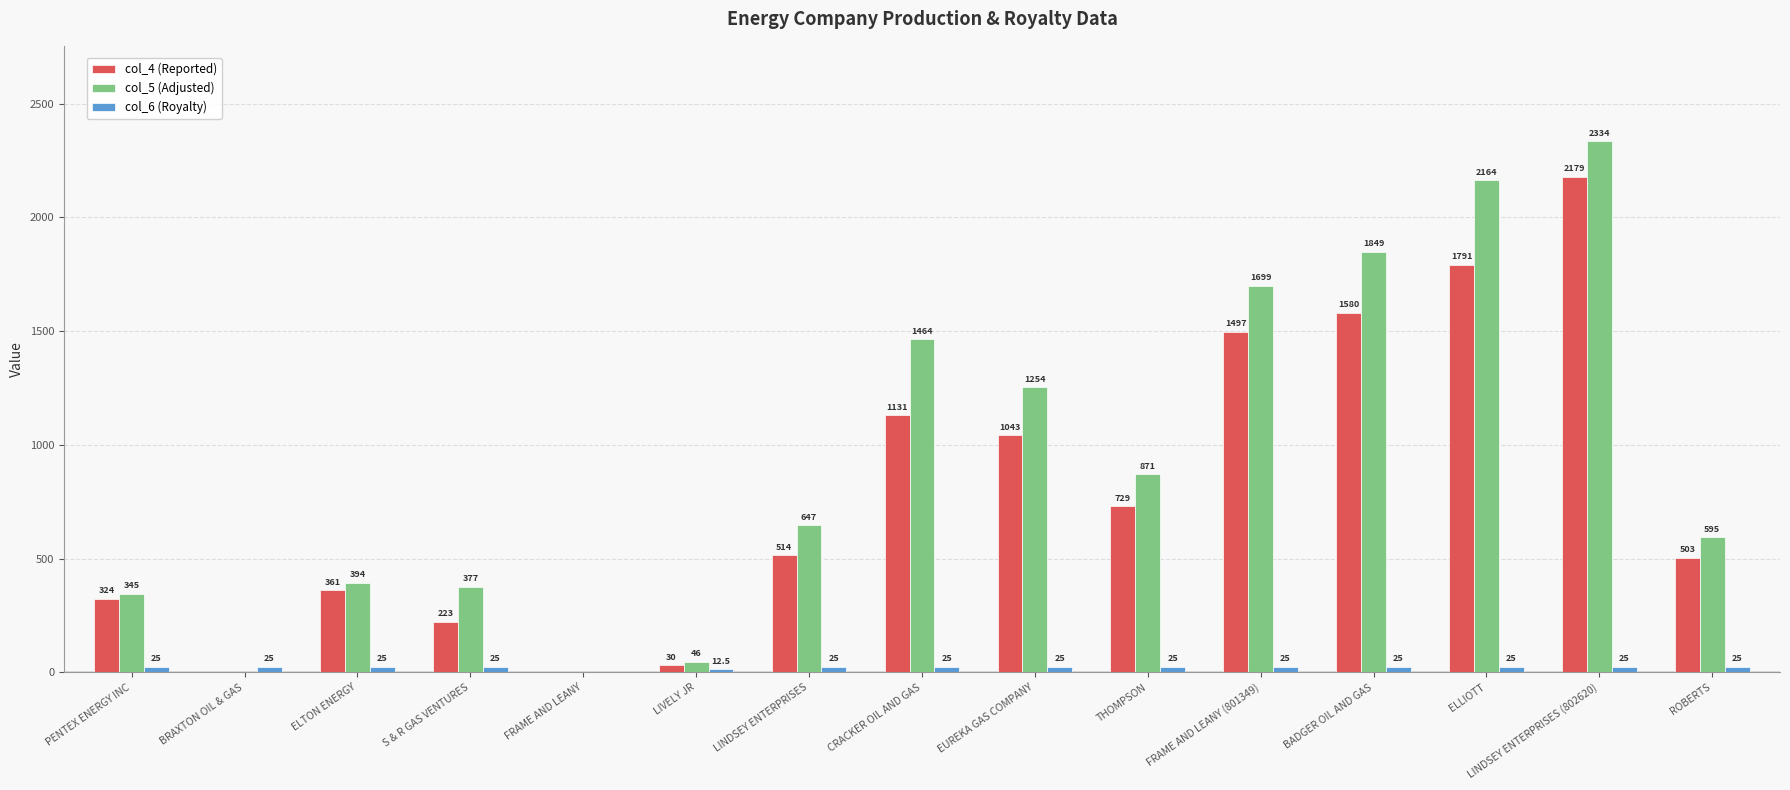

Are the bars horizontal?

No